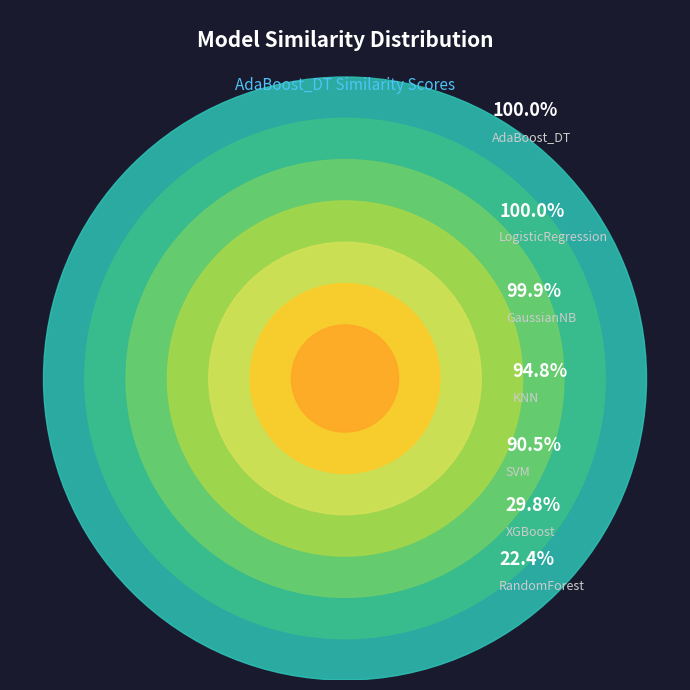

Which has a higher value, AdaBoost_DT or SVM?

AdaBoost_DT